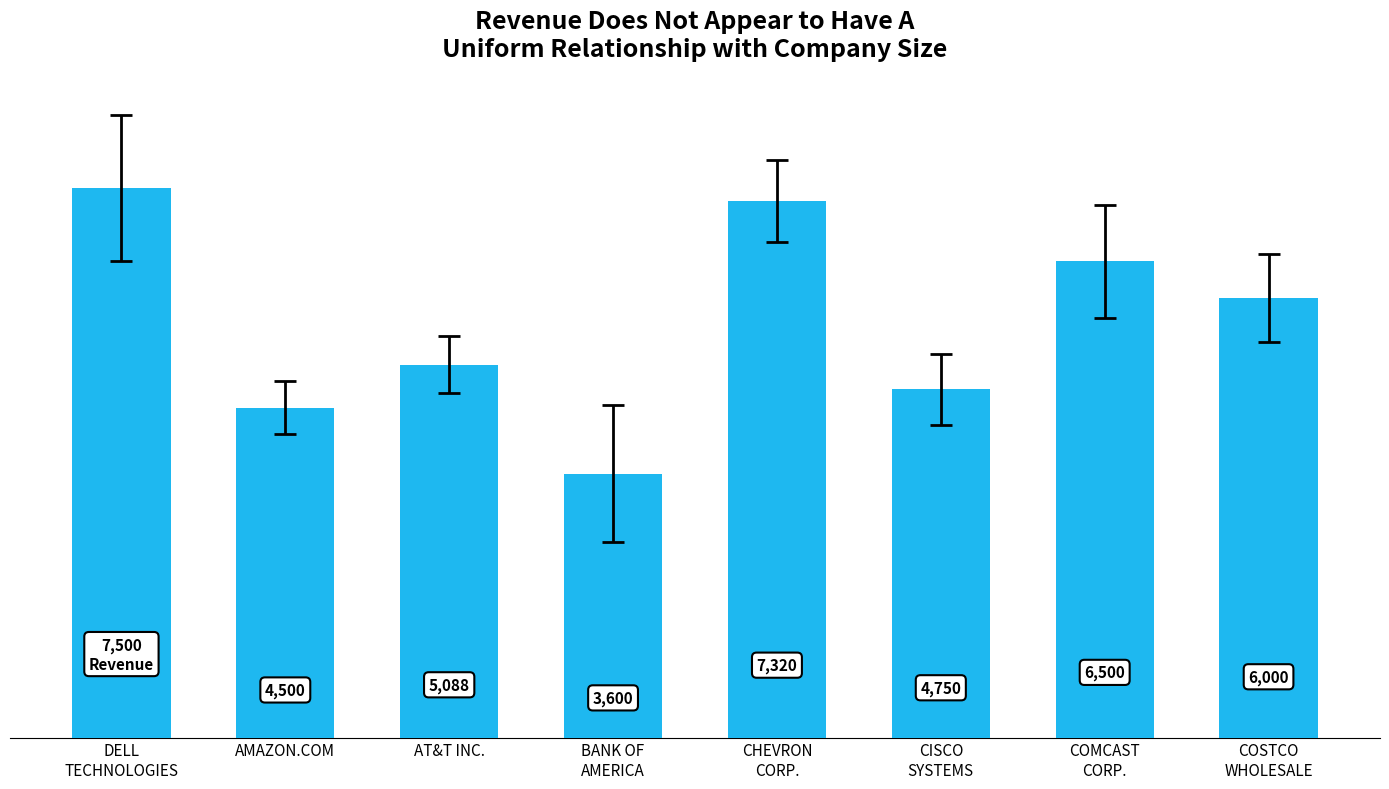

List the labels in order of value, smallest first.

BANK OF
AMERICA, AMAZON.COM, CISCO
SYSTEMS, AT&T INC., COSTCO
WHOLESALE, COMCAST
CORP., CHEVRON
CORP., DELL
TECHNOLOGIES